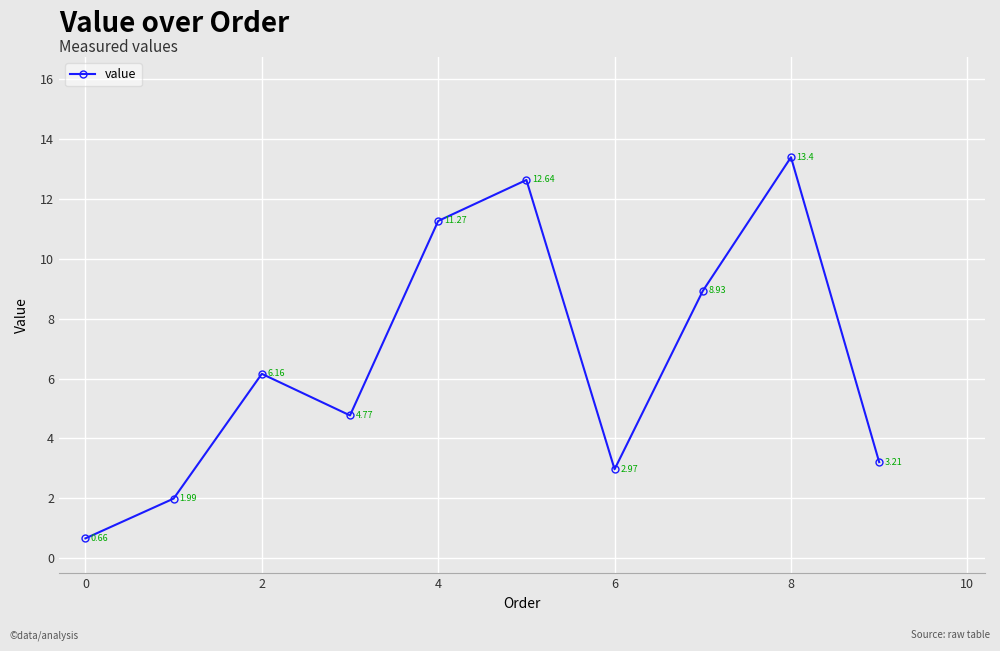

How many points are lower than both their immediate neighbors (excluding endpoints)?

2